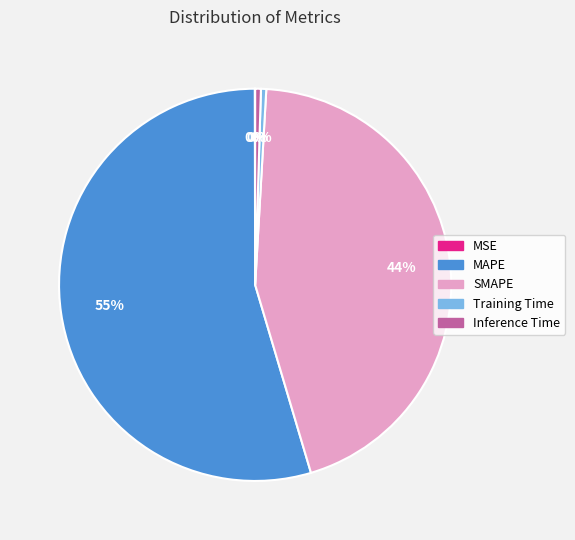

True or false: SMAPE accounts for 53% of the total.

False